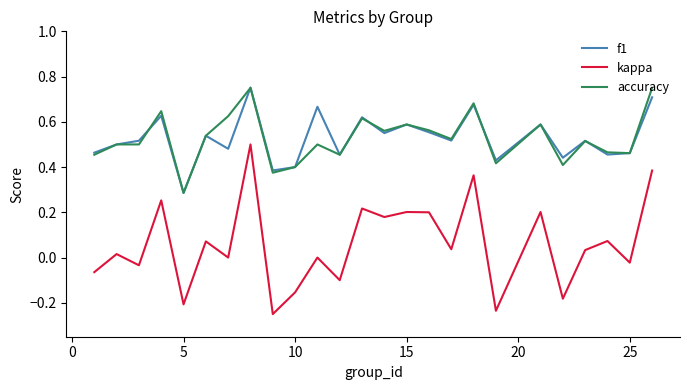

True or false: kappa and accuracy intersect in this chart.

False